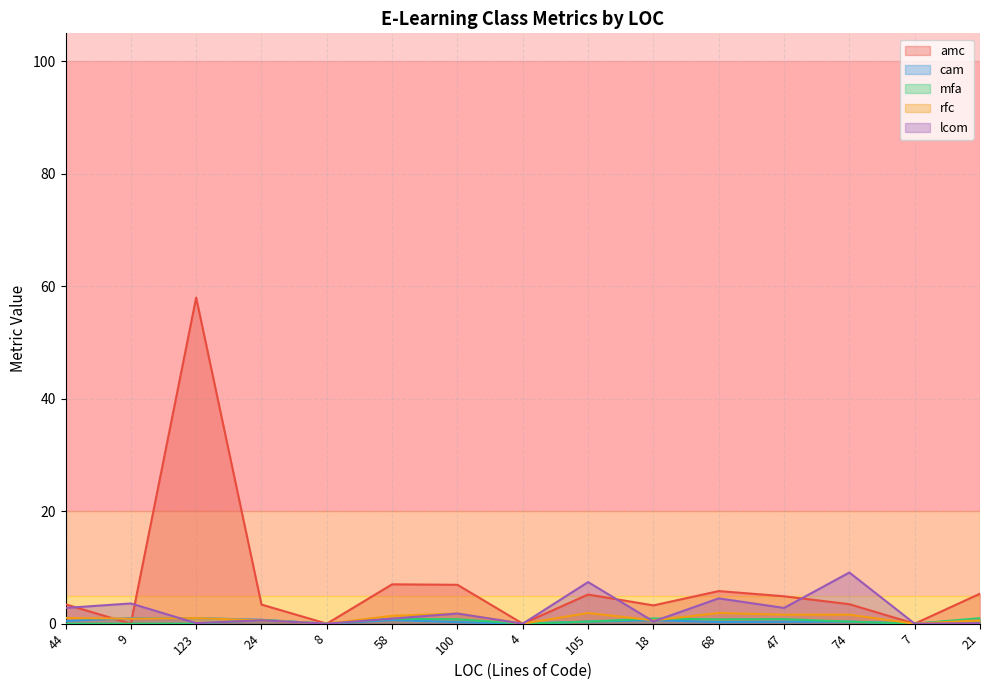

List the labels in order of cam value, largest first.

9, 123, 21, 24, 58, 18, 44, 105, 74, 47, 68, 100, 8, 4, 7